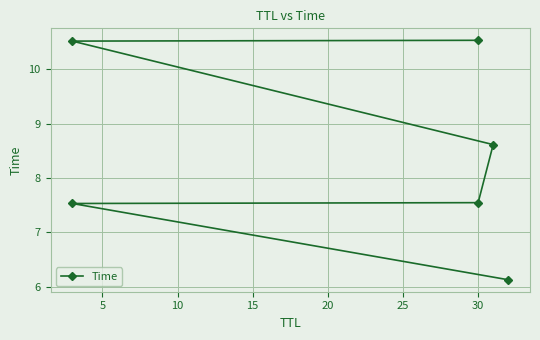

Is it true that the value at 20 is 5.2?

False